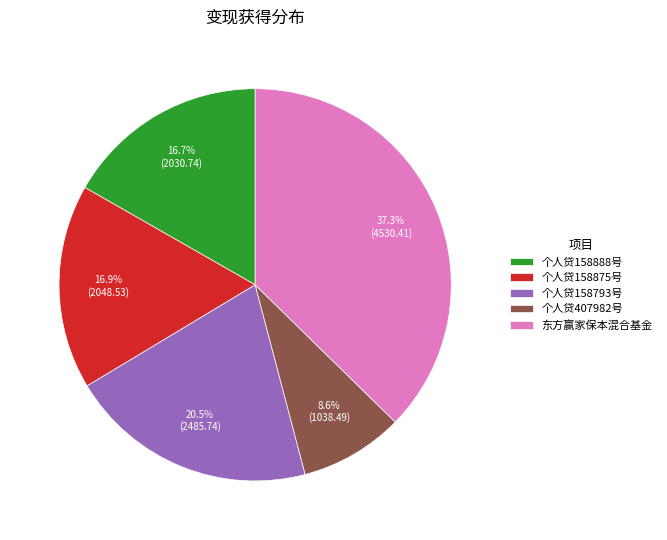

Which slice is the largest?

东方赢家保本混合基金